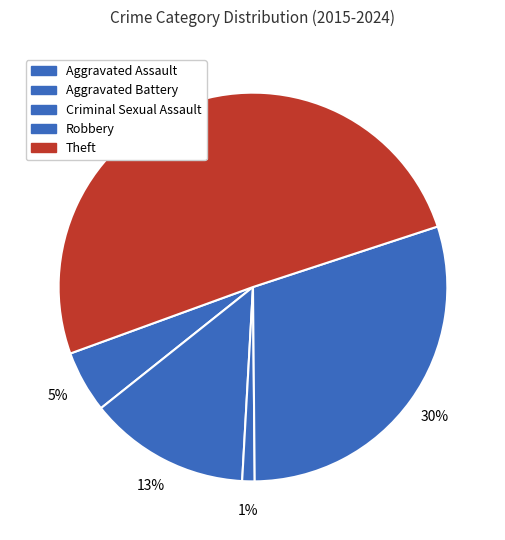

Is there any slice that represents more than half of the pie?

Yes